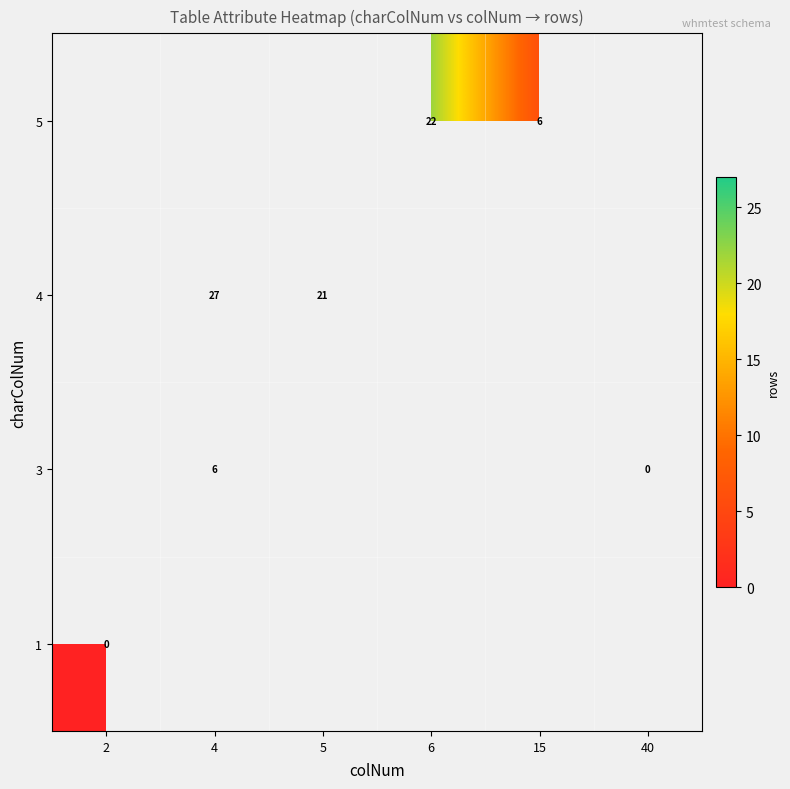

The 3 series shows 6 at 4. True or false?

True